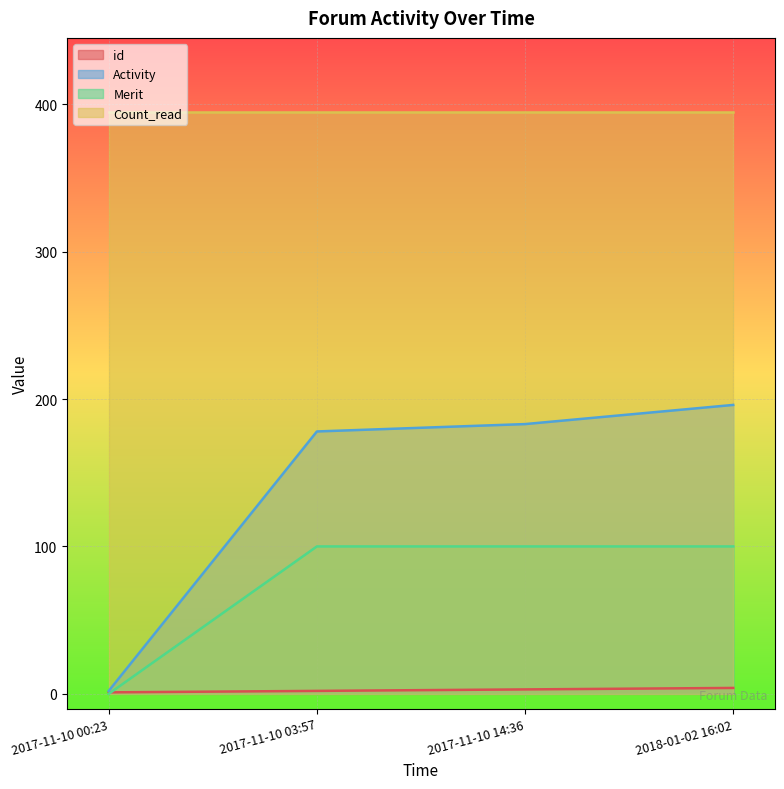

Does the chart display data point markers on the line(s)?

No